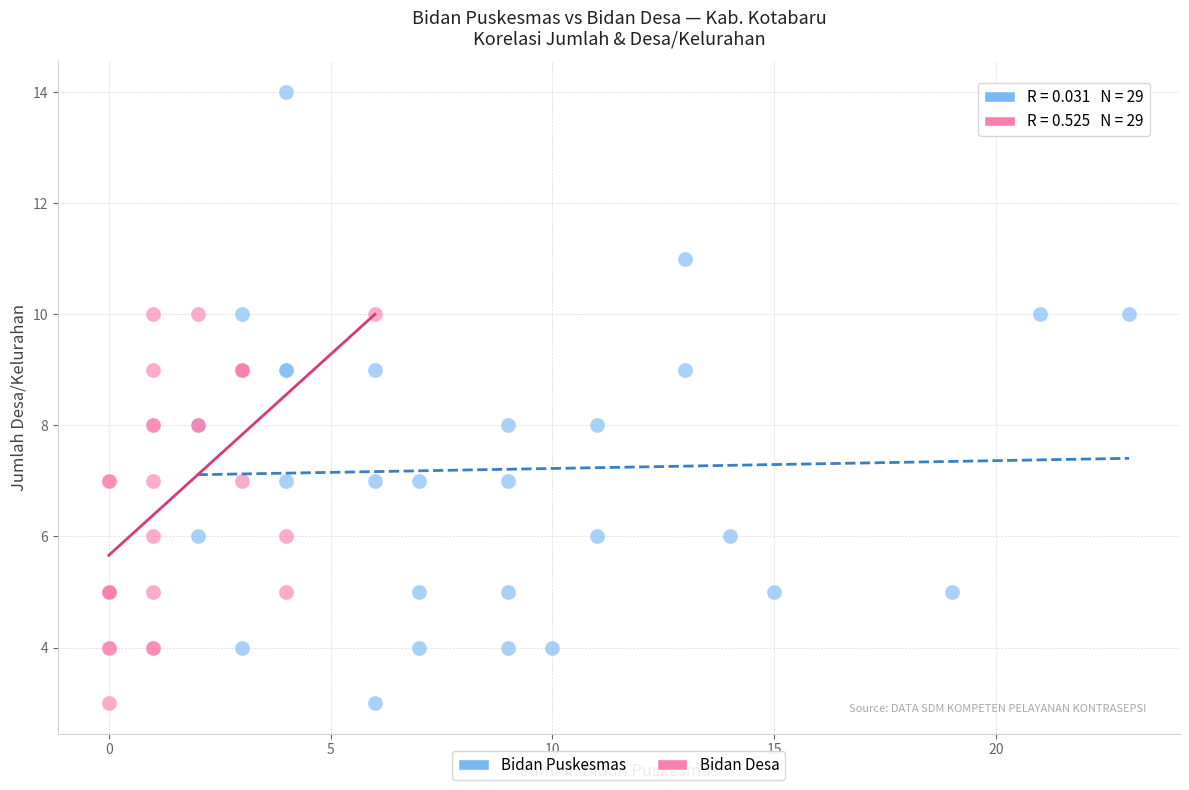

Which series contains the highest Y value?

Bidan Puskesmas